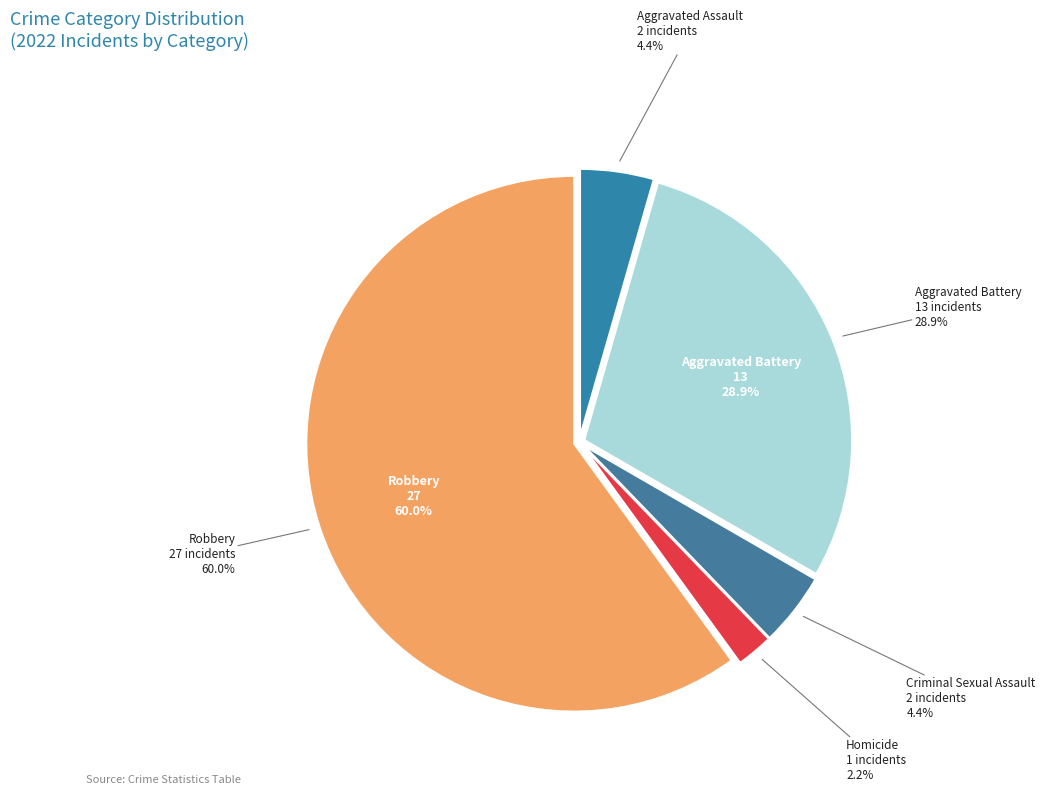

To the nearest percent, what is the average slice percentage?

20%